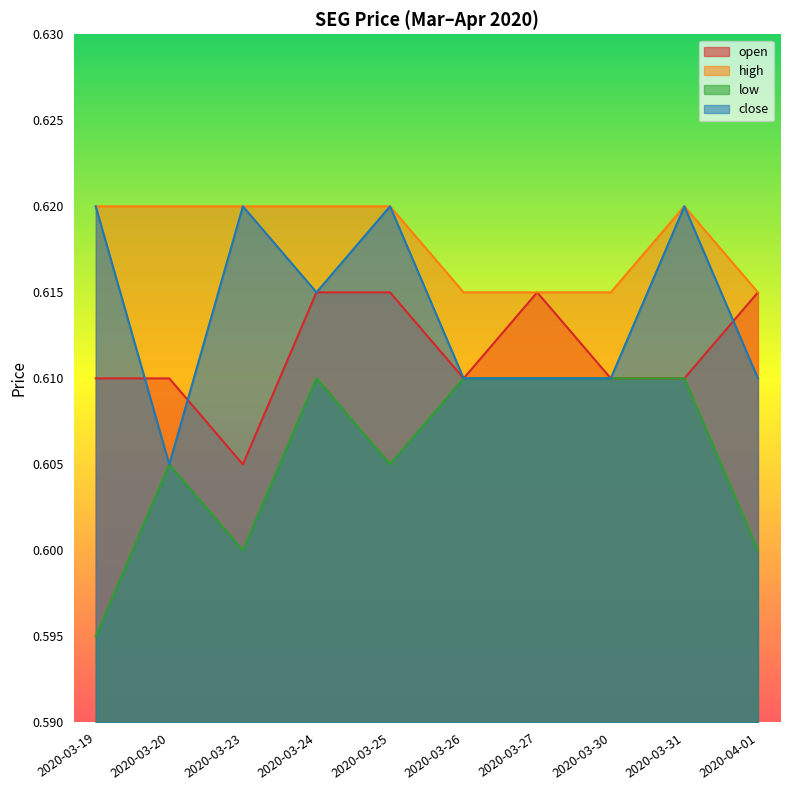

At how many categories does at least one series exceed 0?

10